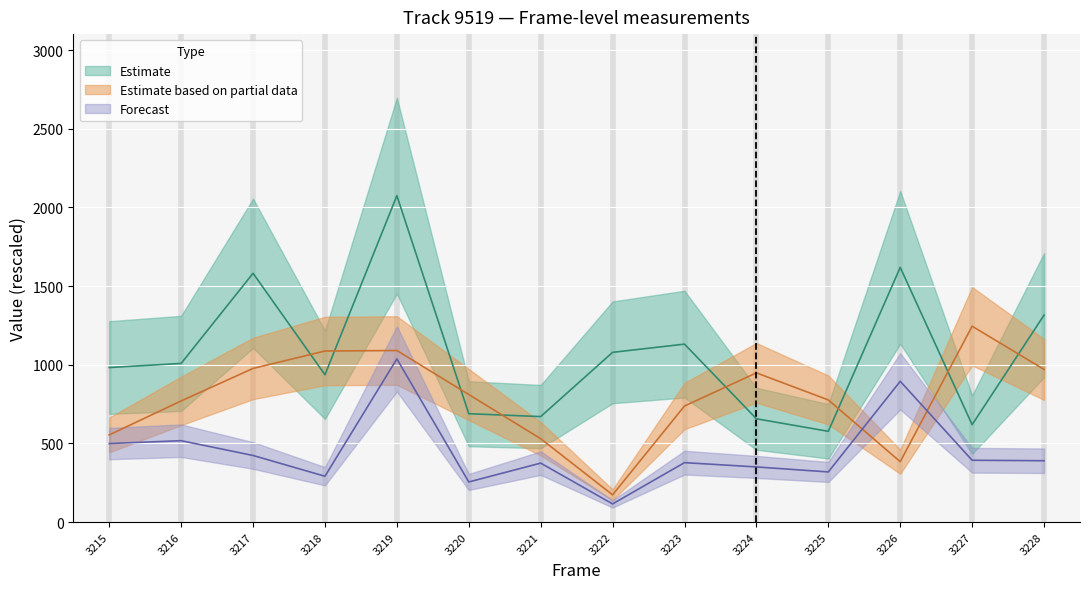

True or false: Y (nm) scaled has a value of 389.9 at 3228.

True